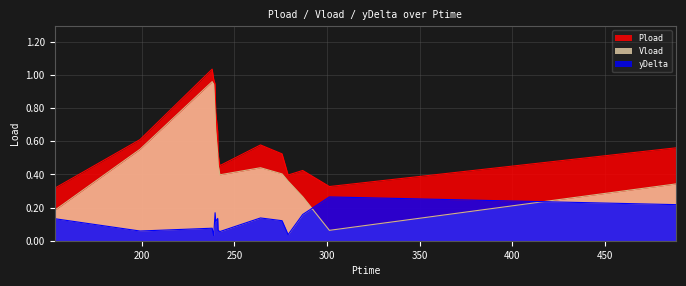

Rank the series by their average value, from lowest to highest.

yDelta, Vload, Pload